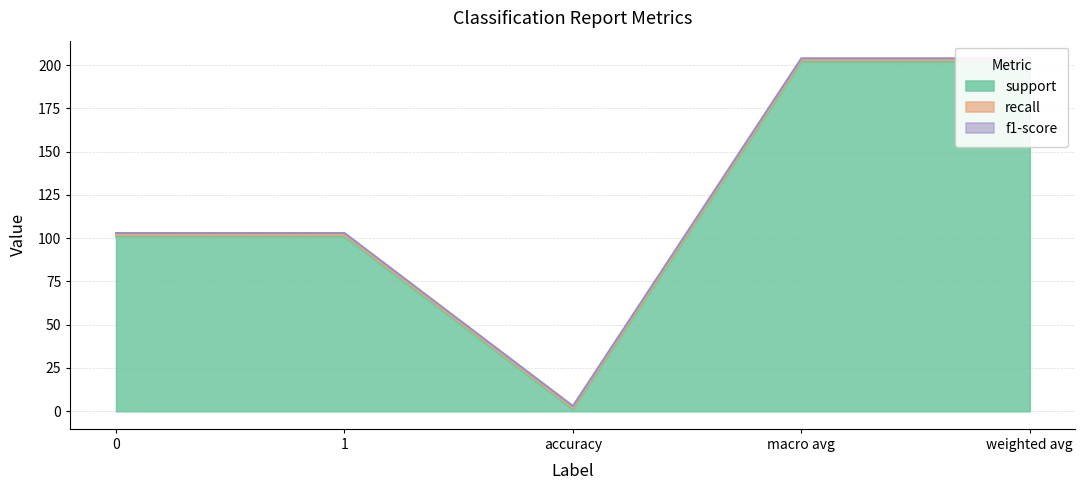

How many lines are shown in the chart?

3